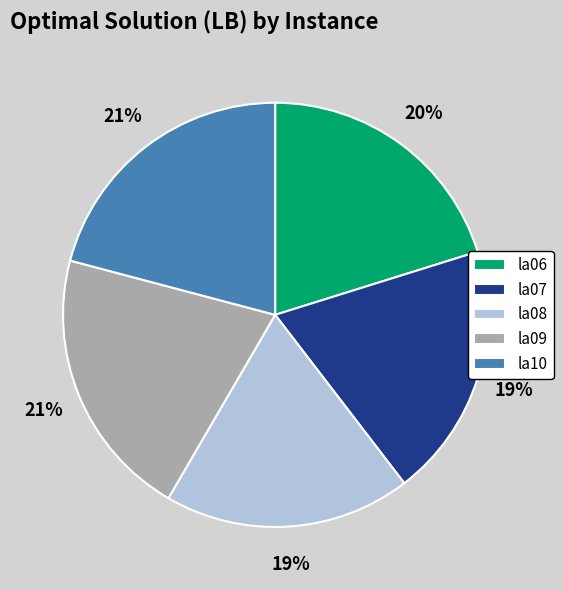

Do la07 and la06 together represent more than half of the pie?

No